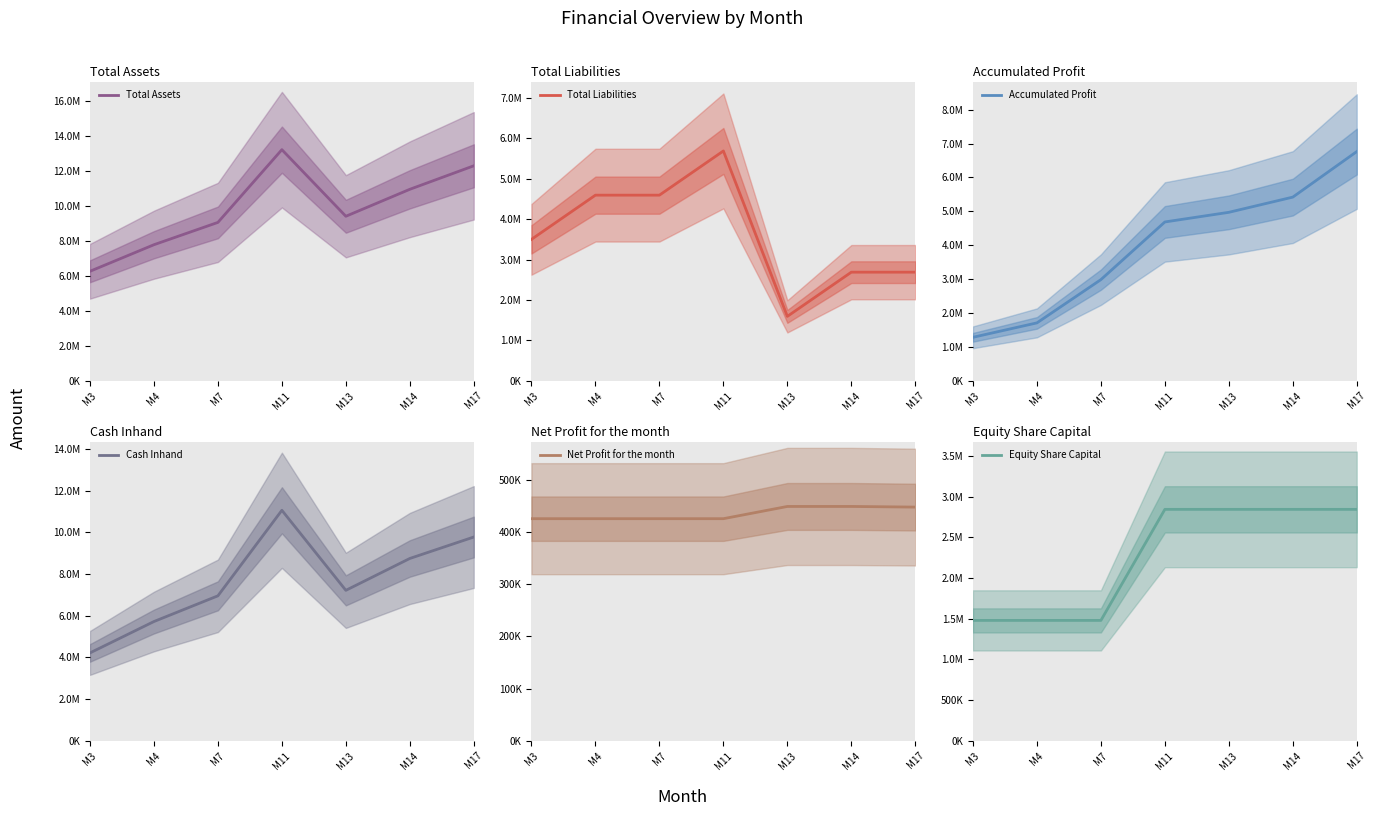

Reading right to left, what are all the values shown in this chart?

Total Assets: M17=12294937.5	M14=10950625.0	M13=9407937.5	M11=13217150.0	M7=9057400.0	M4=7780900.0	M3=6261650.0
Total Liabilities: M17=2687500.0	M14=2687500.0	M13=1593750.0	M11=5687500.0	M7=4593750.0	M4=4593750.0	M3=3500000.0
Accumulated Profit: M17=6765037.5	M14=5420725.0	M13=4971787.5	M11=4687250.0	M7=2985250.0	M4=1708750.0	M3=1283250.0
Cash Inhand: M17=9770104.2	M14=8741208.3	M13=7213104.2	M11=11051483.3	M7=6950066.7	M4=5717316.7	M3=4212650.0
Net Profit for the month: M17=447687.5	M14=448937.5	M13=448937.5	M11=425500.0	M7=425500.0	M4=425500.0	M3=425500.0
Equity Share Capital: M17=2842400.0	M14=2842400.0	M13=2842400.0	M11=2842400.0	M7=1478400.0	M4=1478400.0	M3=1478400.0